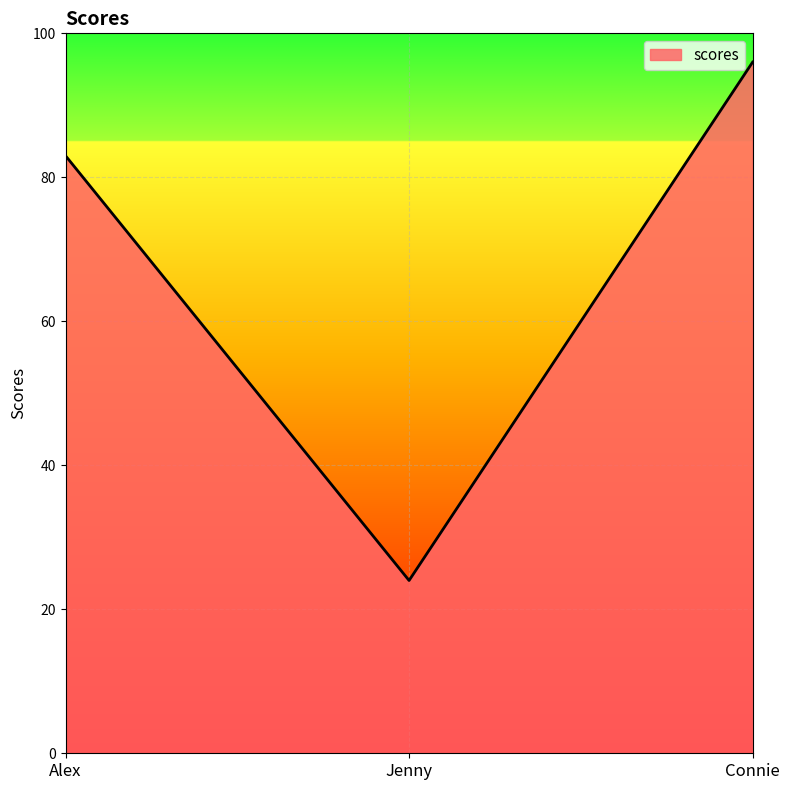

What is the smallest value displayed?

24